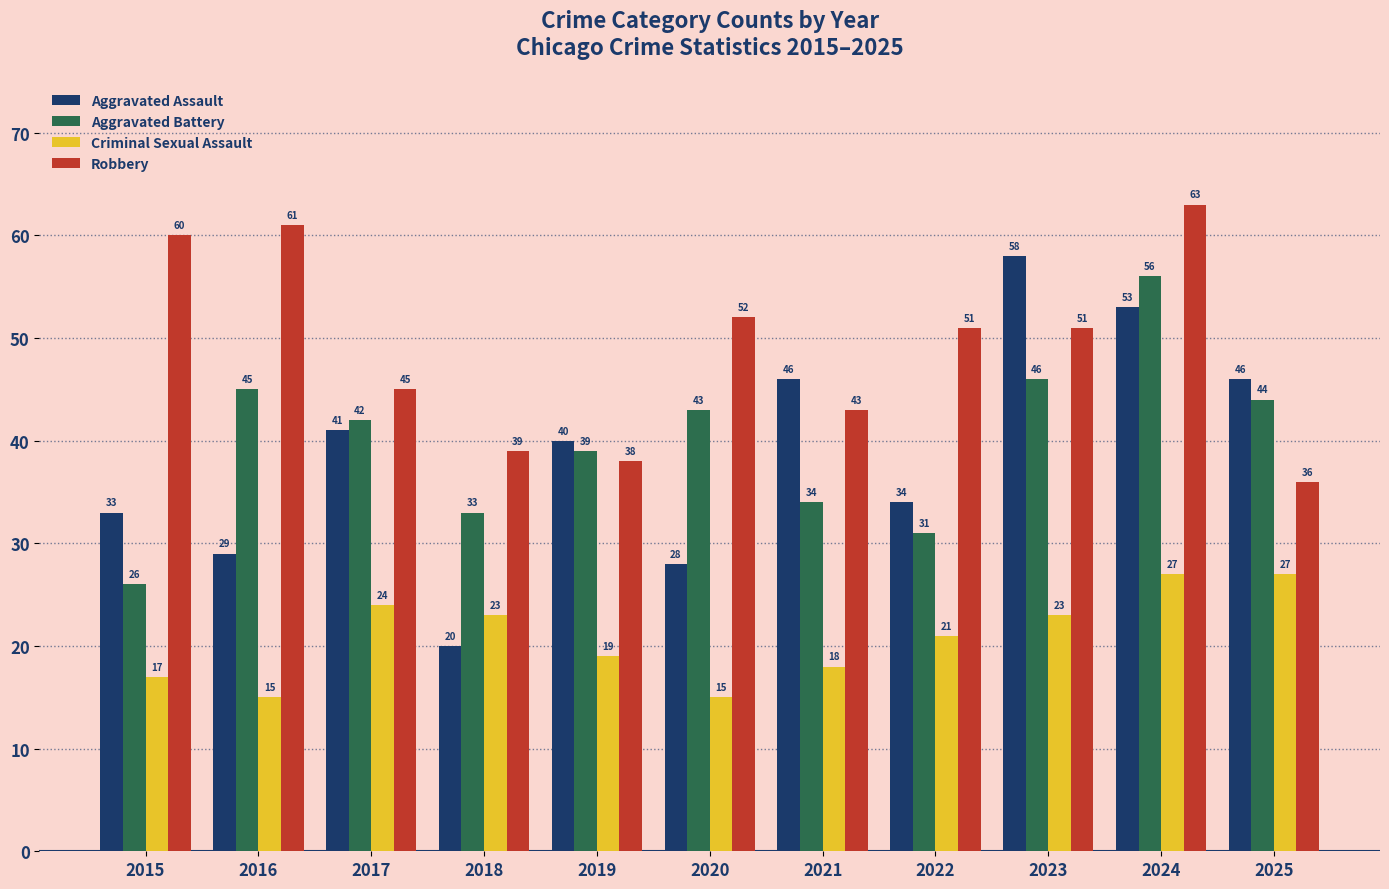

What is the difference between the maximum and minimum values in the Robbery series?

27